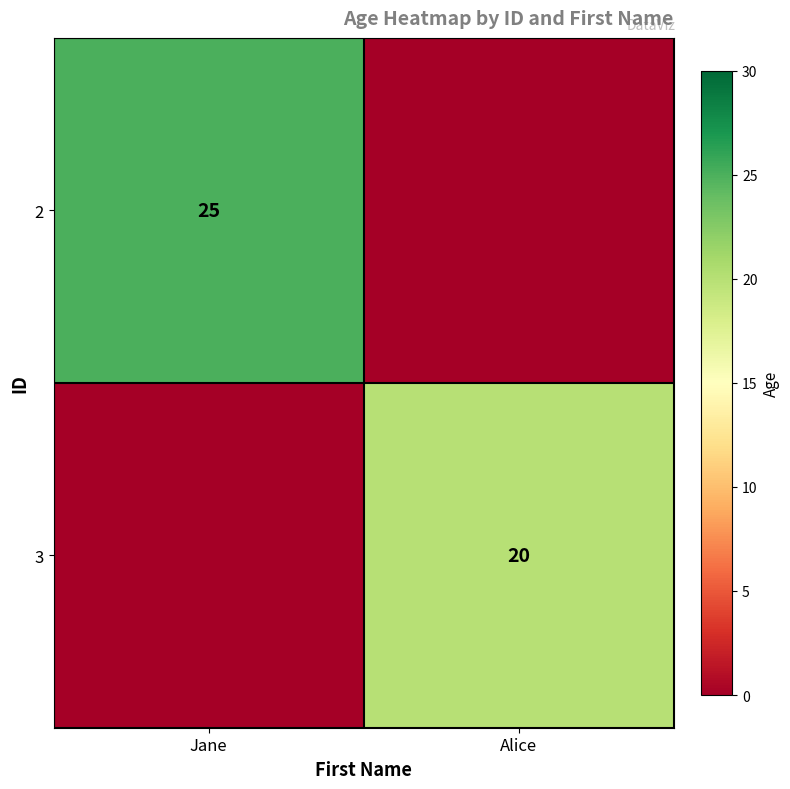

Is it true that 2 equals 44 at Jane?

False